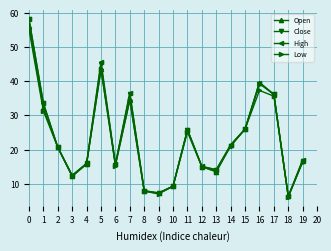

What is the highest value of the Close series?

58.2